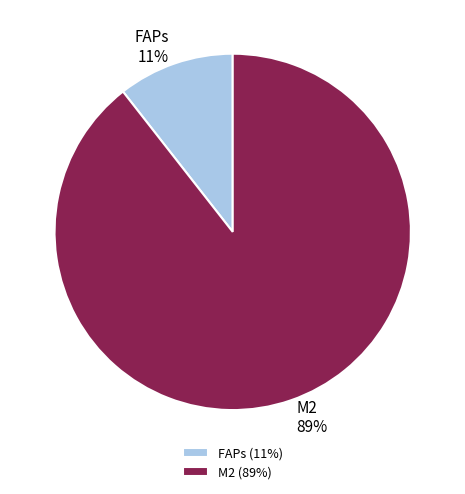

Which has a higher value, M2 or FAPs?

M2